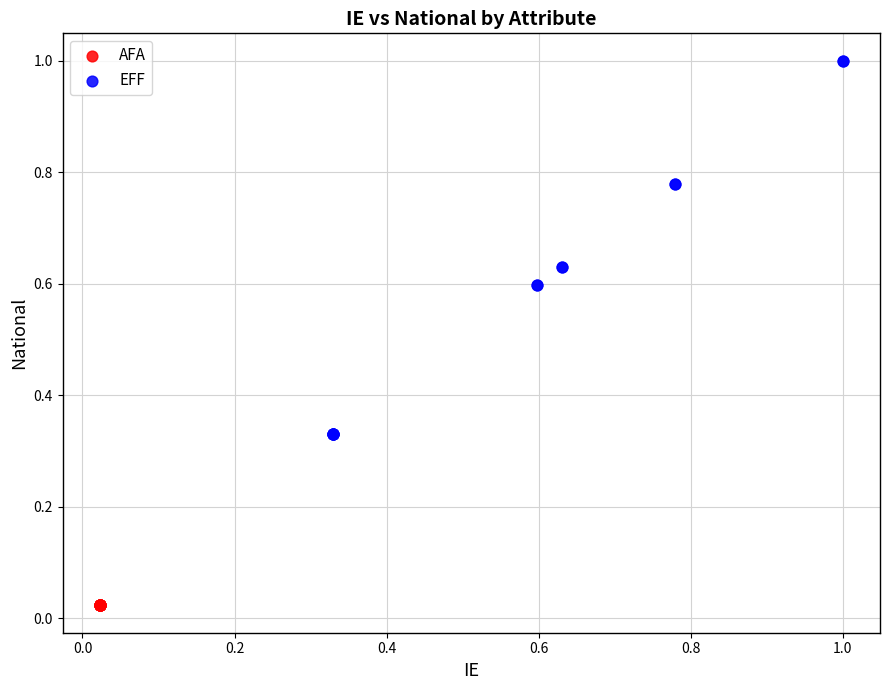

Which series has the largest Y range (max minus min)?

EFF